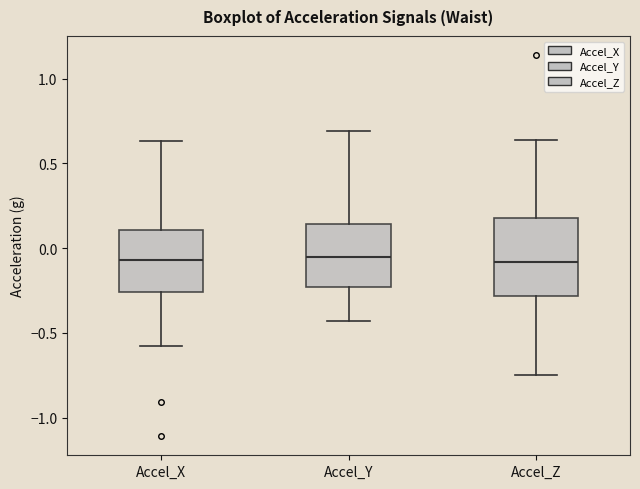

Where is the lower edge of the box for Accel_X on the y-axis? The values are not printed on the chart, so give them approximately, as read against the axis.

-0.25